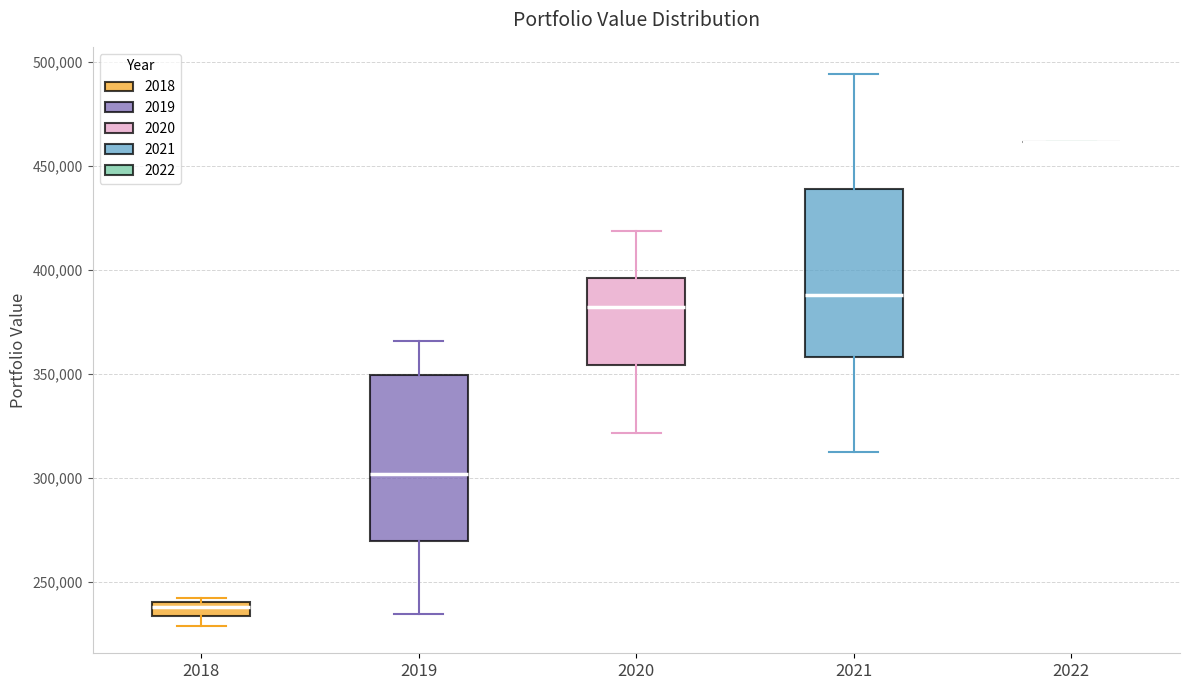

Where does the upper whisker of the box at x = 2021 end on the y-axis? The values are not printed on the chart, so give them approximately, as read against the axis.

495000